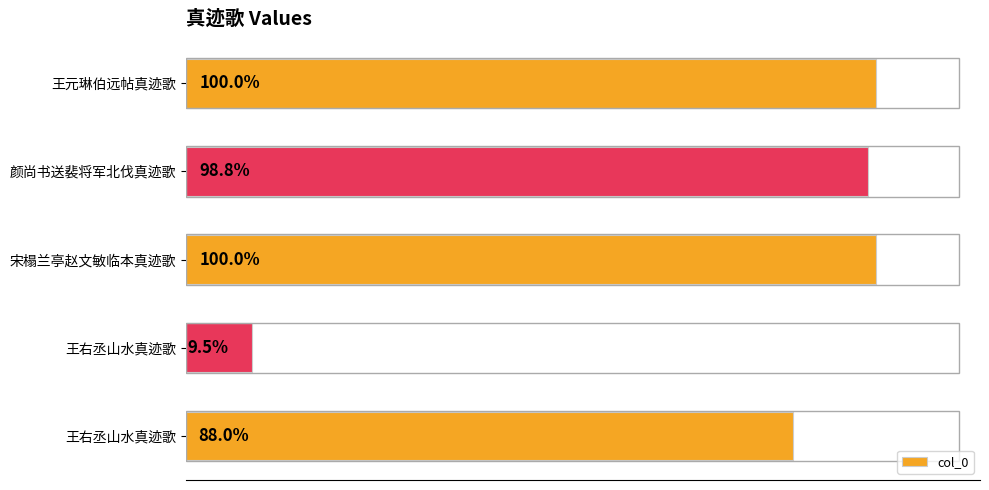

How many values are below 537146?

2